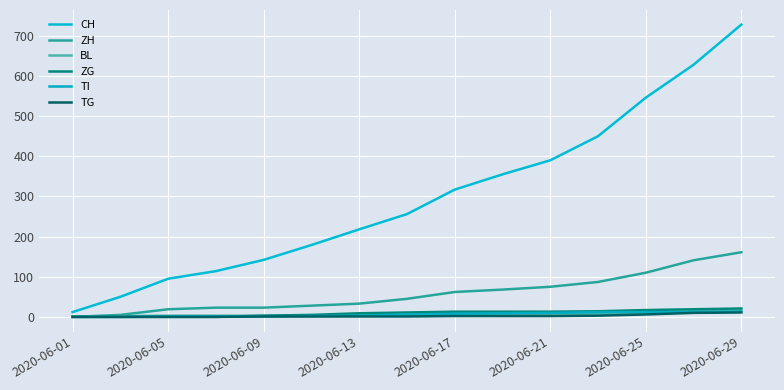

How many times do BL and ZH cross each other?

1